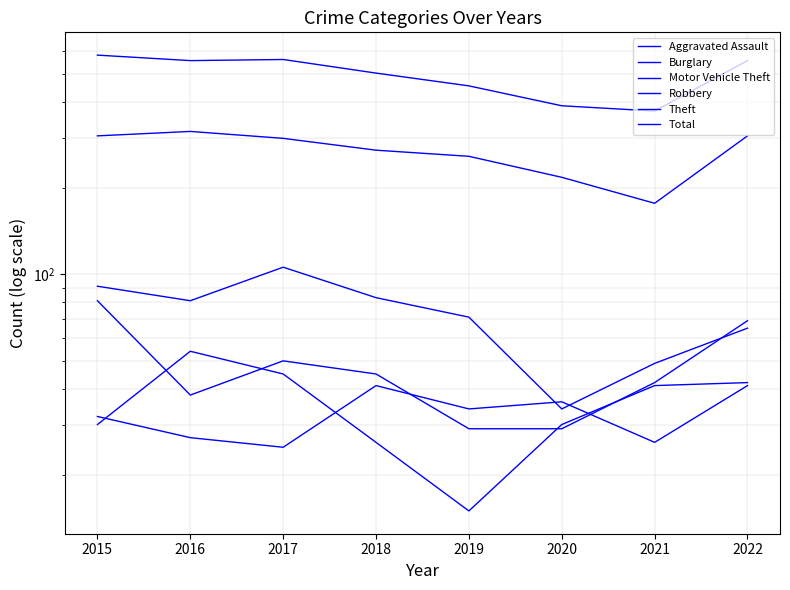

Rank the series at 2017 from highest to lowest value.

Total, Theft, Burglary, Motor Vehicle Theft, Robbery, Aggravated Assault